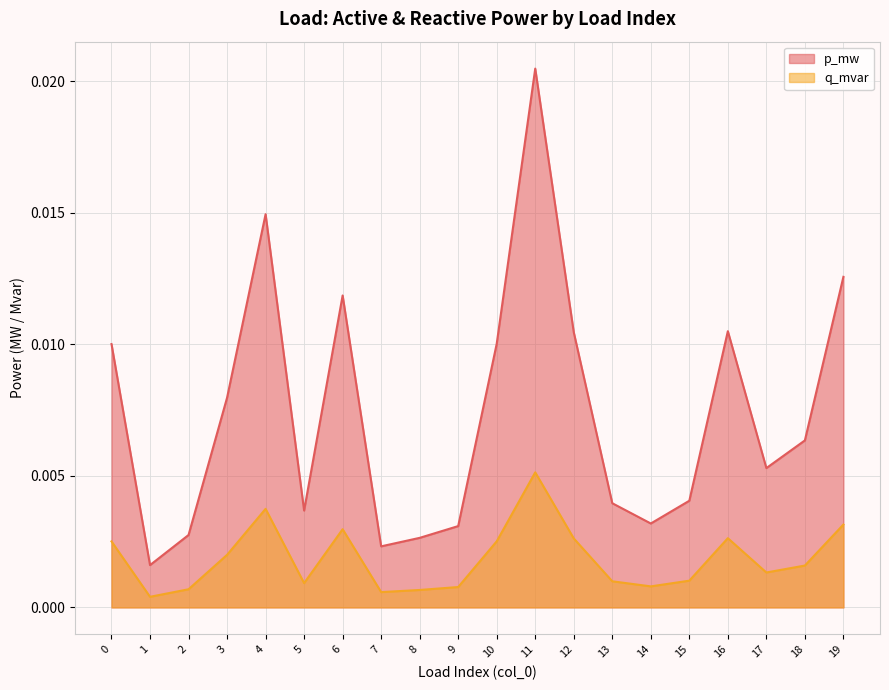

Which category has the highest value across all series?

11